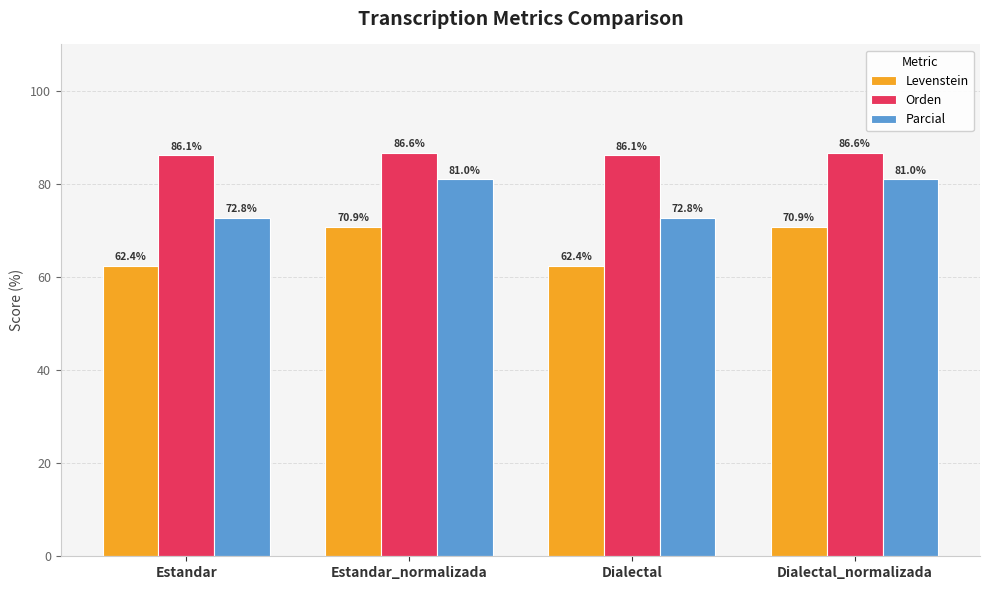

Rank the series by their average value, from highest to lowest.

Orden, Parcial, Levenstein